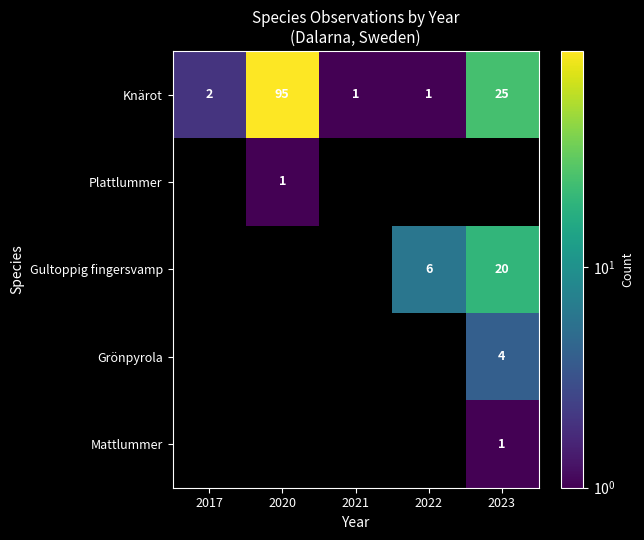

Is the value of Mattlummer at 2023 greater than the value of Gultoppig fingersvamp at 2022?

No